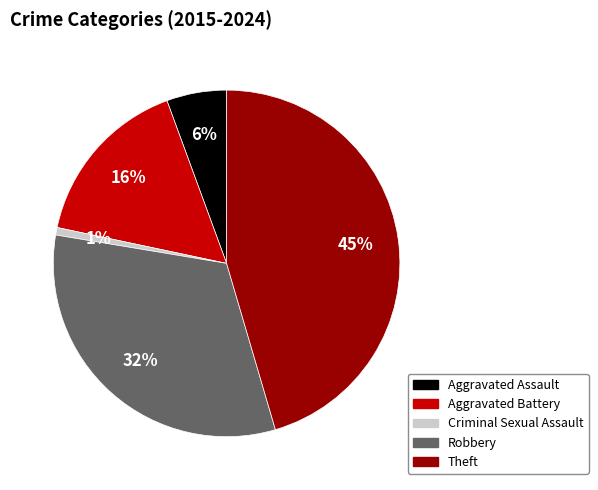

What is the smallest slice in the pie chart?

Criminal Sexual Assault